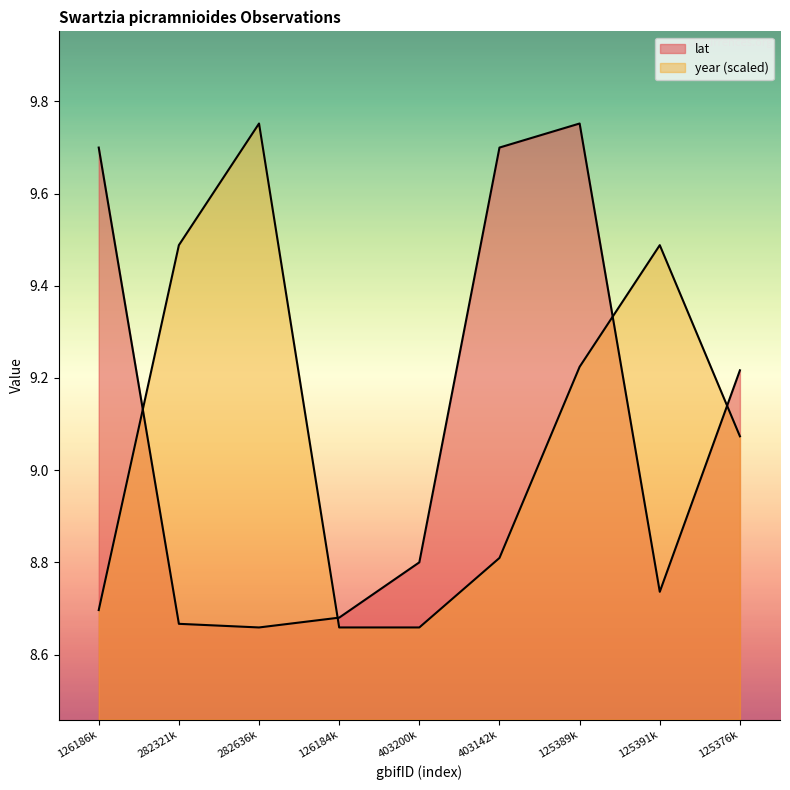

How many lines are shown in the chart?

2